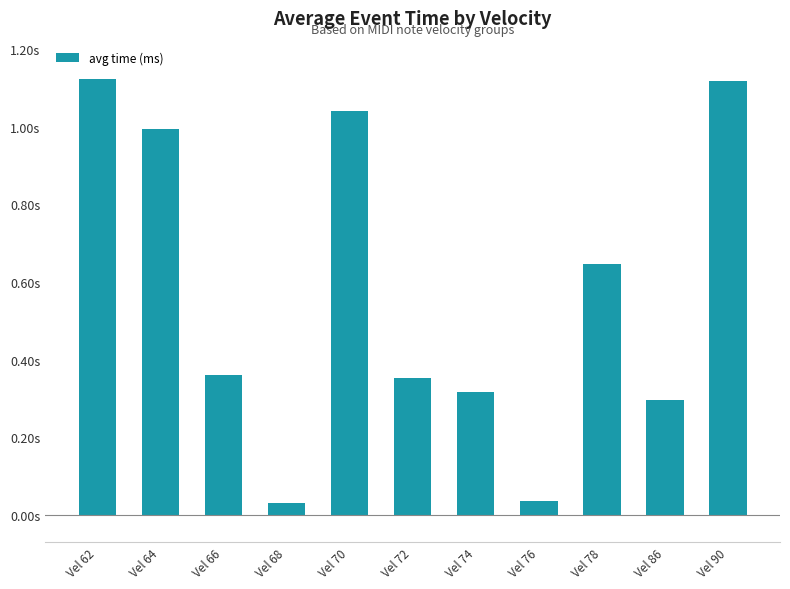

Does the chart contain any negative values?

No